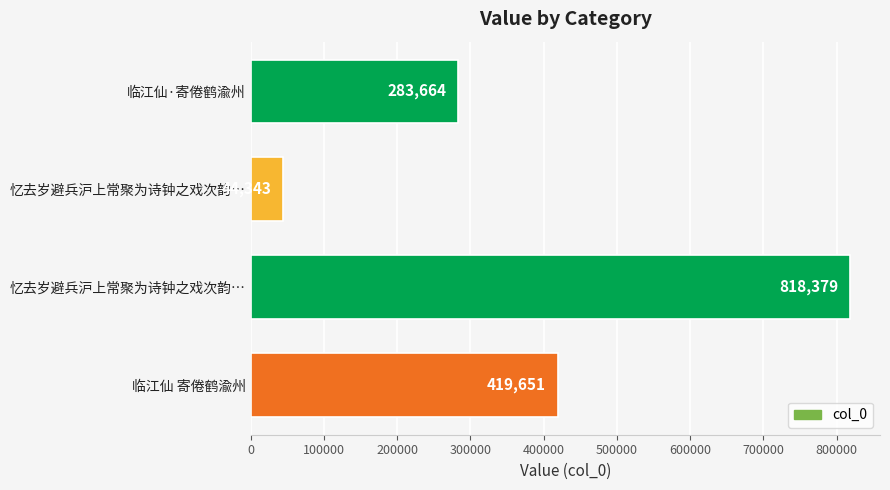

Where is the data nearest to the value 431361?

临江仙 寄倦鹤渝州